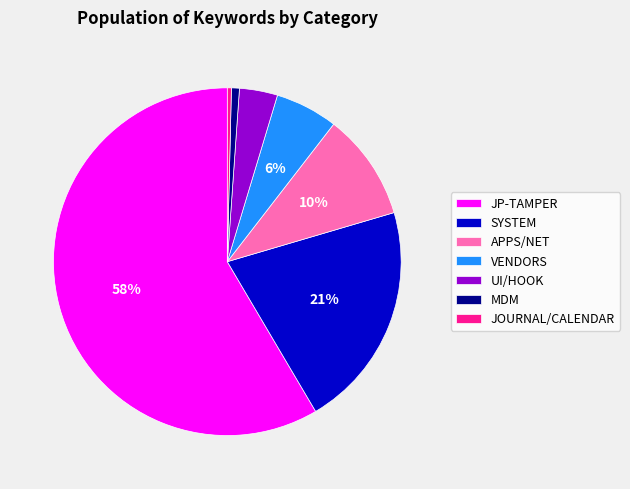

Between APPS/NET and JOURNAL/CALENDAR, which is larger?

APPS/NET